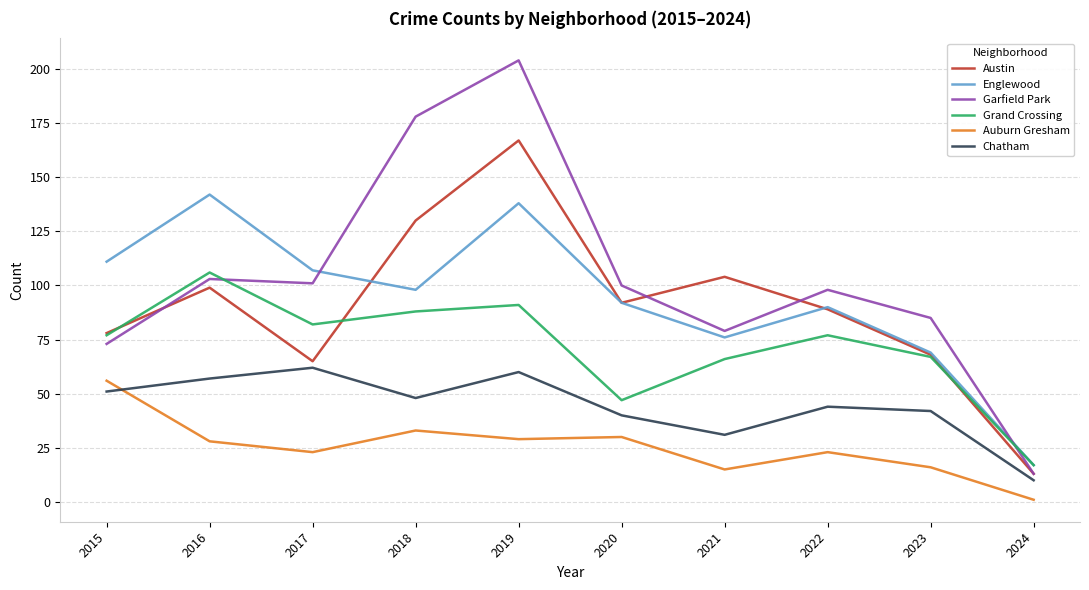

What is the spread (max minus min) of values at 2020?

70